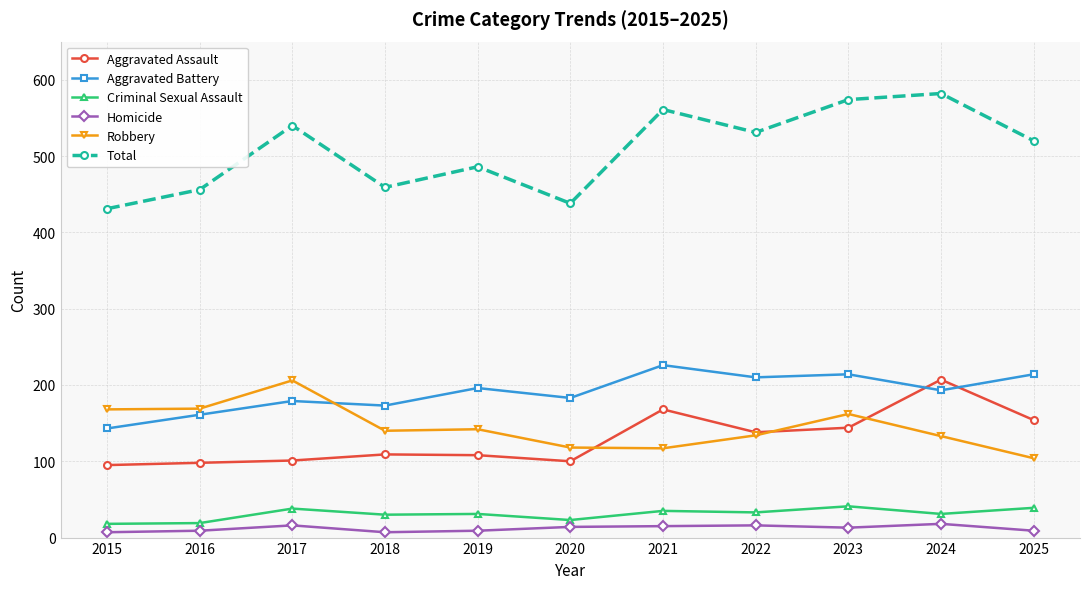

What is the value of the Homicide point at the 4th from the left?

7